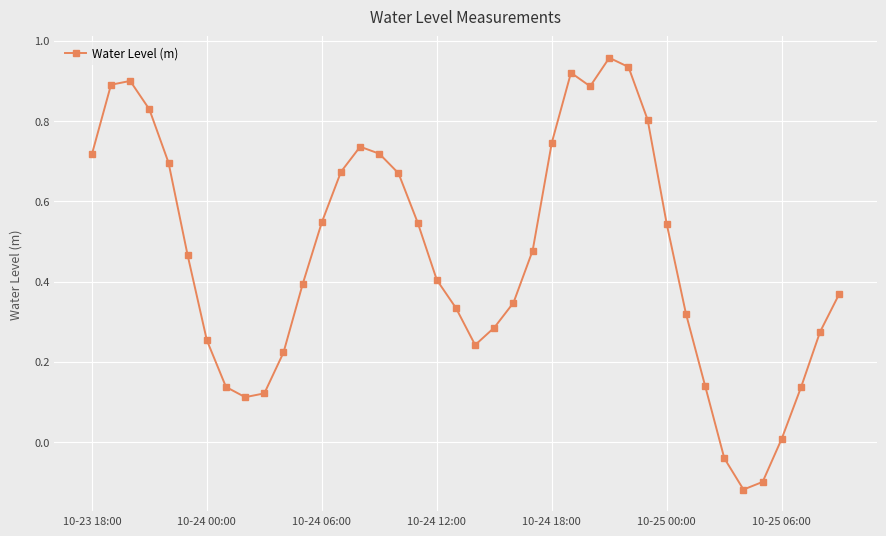

True or false: there are more than 1 points higher than both neighbors.

True